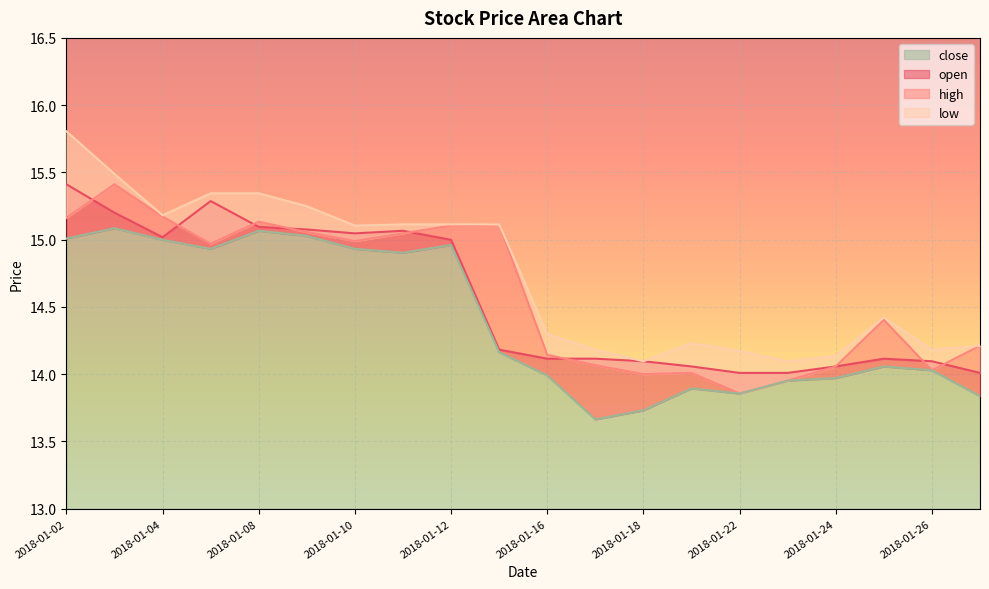

Count the number of categories in the chart.

20